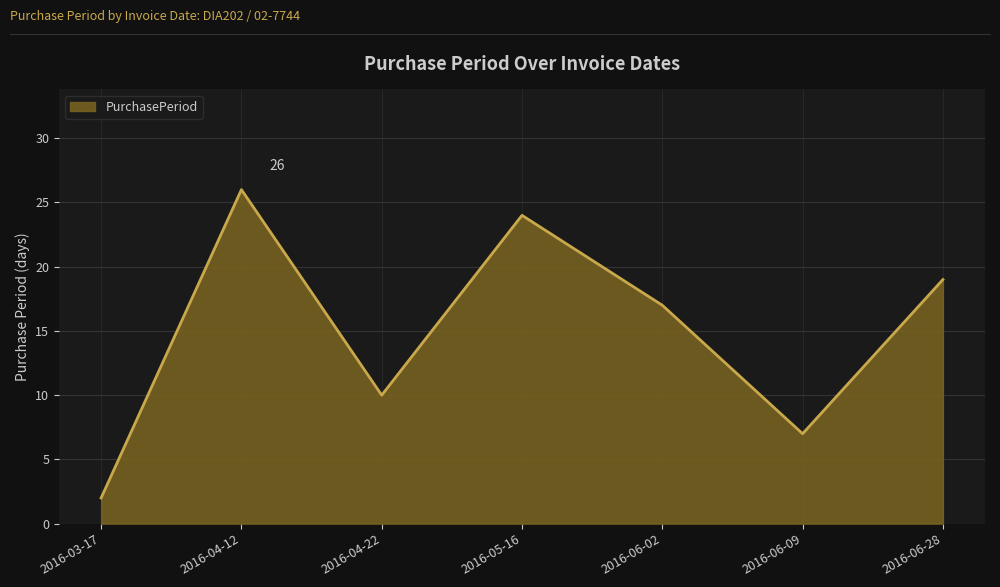

Where is the data nearest to the value 14?

2016-06-02